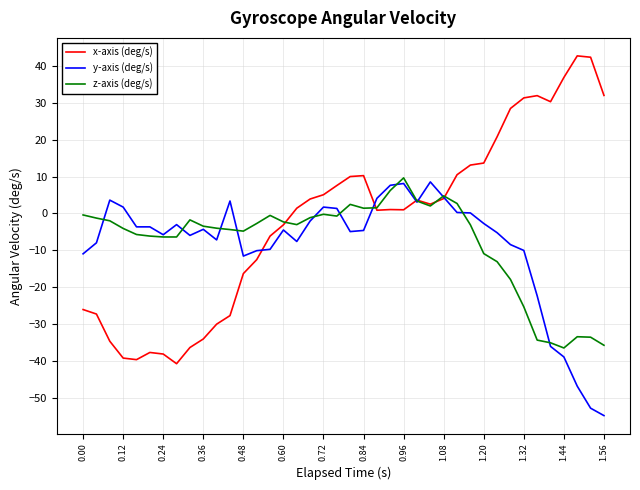

Which series has the largest range (max minus min)?

x-axis (deg/s)